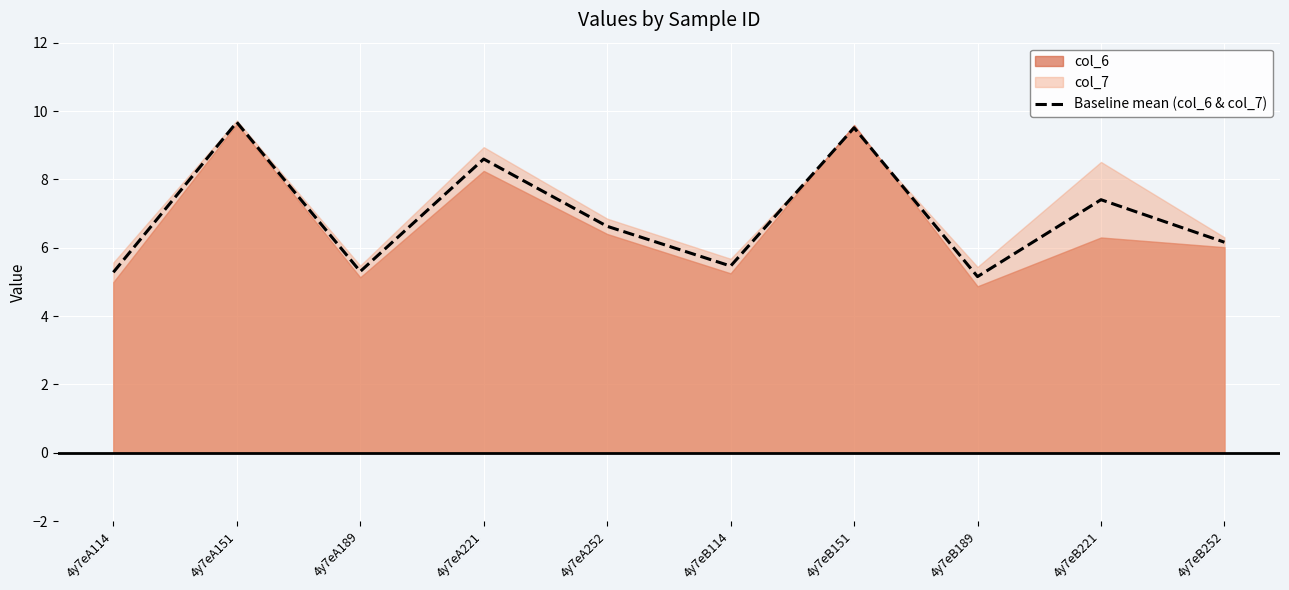

Which category has the lowest value across all series?

4y7eB189